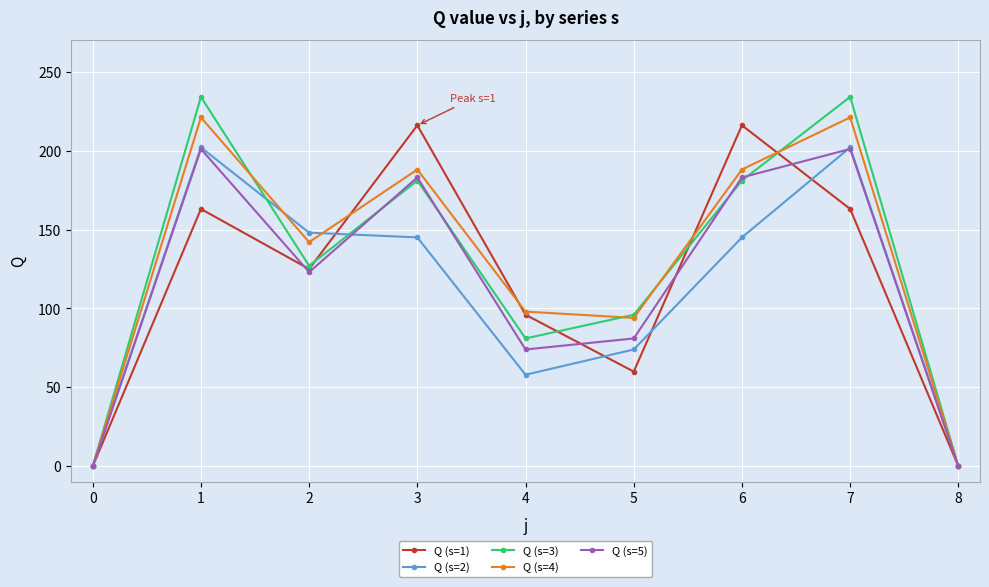

Is it true that Q (s=2) equals 84 at 8?

False